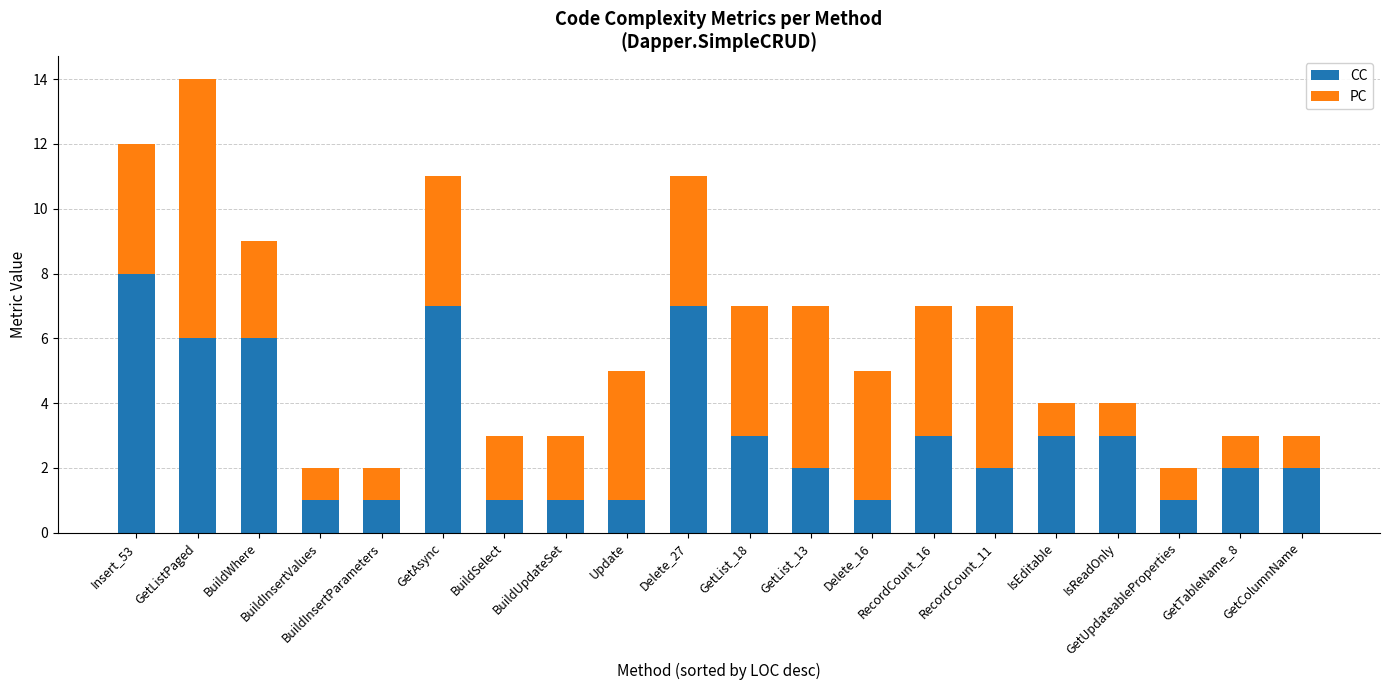

What is the sum of all CC values?

61